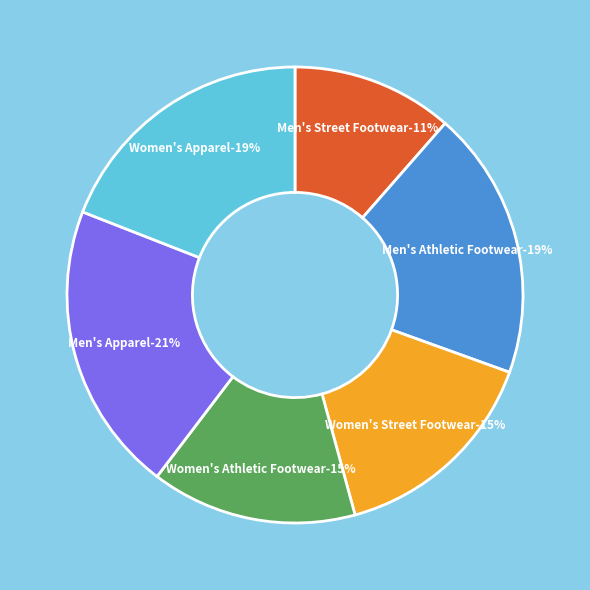

To the nearest percent, what percentage of the pie is Women's Apparel?

19%